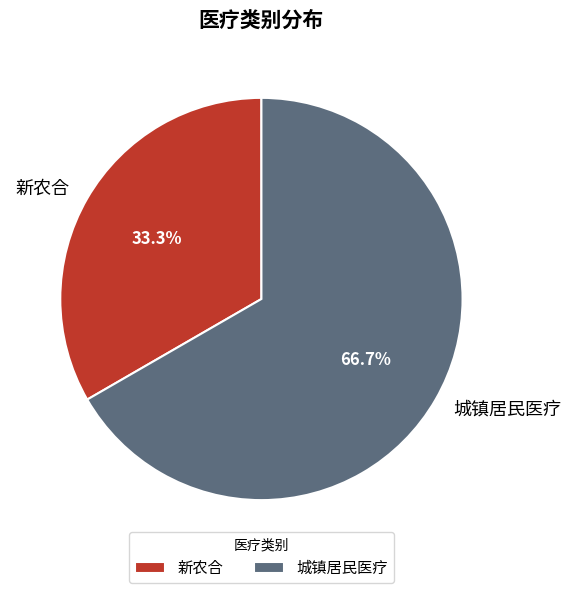

What portion of the pie excludes 新农合?

66.7%